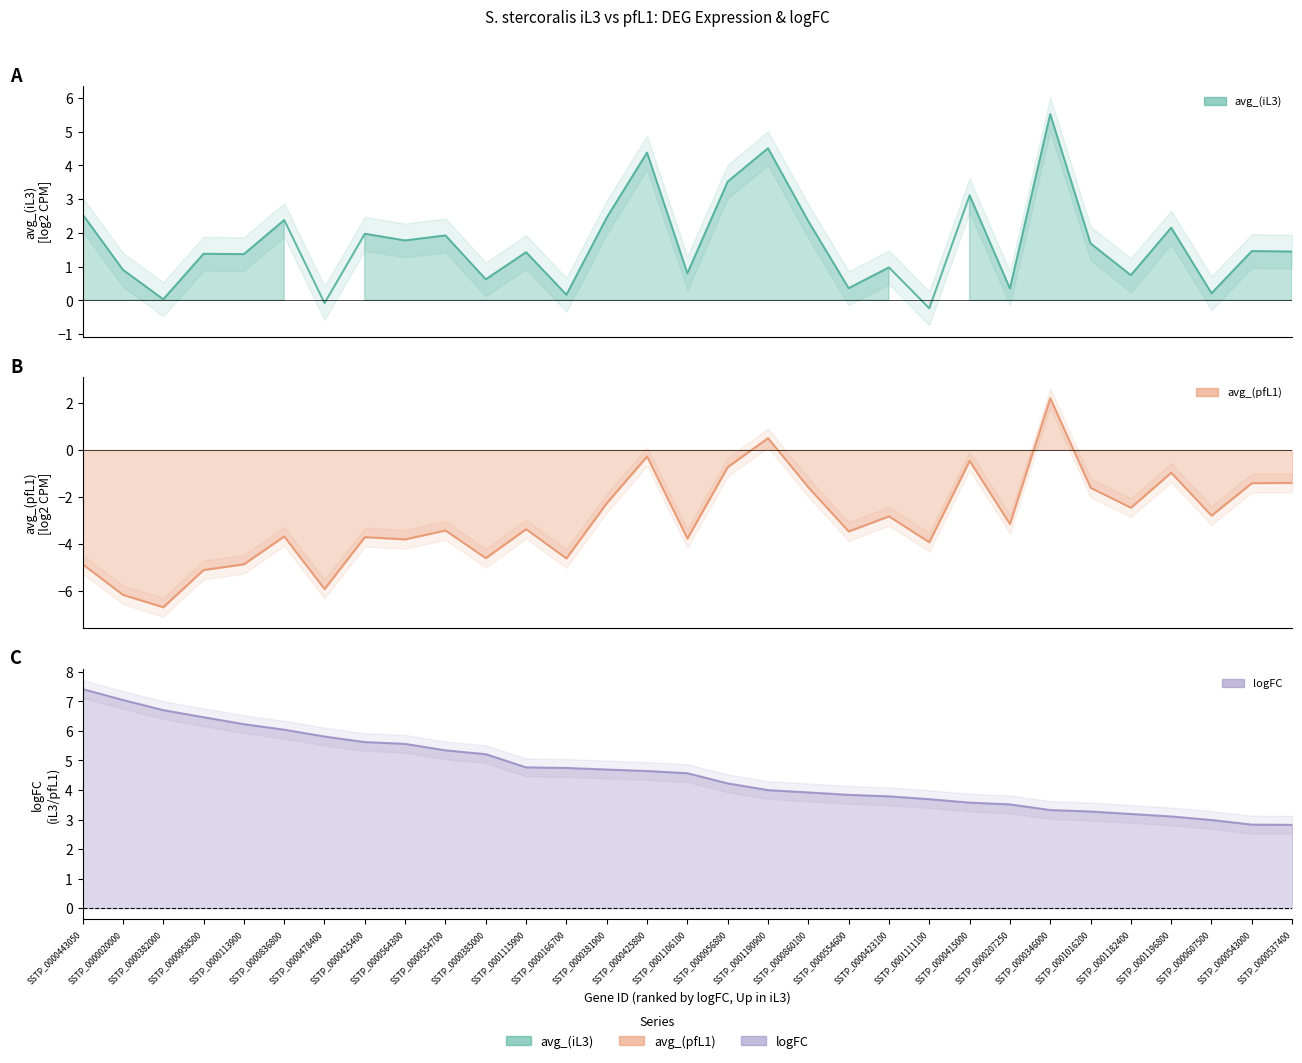

The logFC series shows 6.7 at SSTP_0000382000. True or false?

True